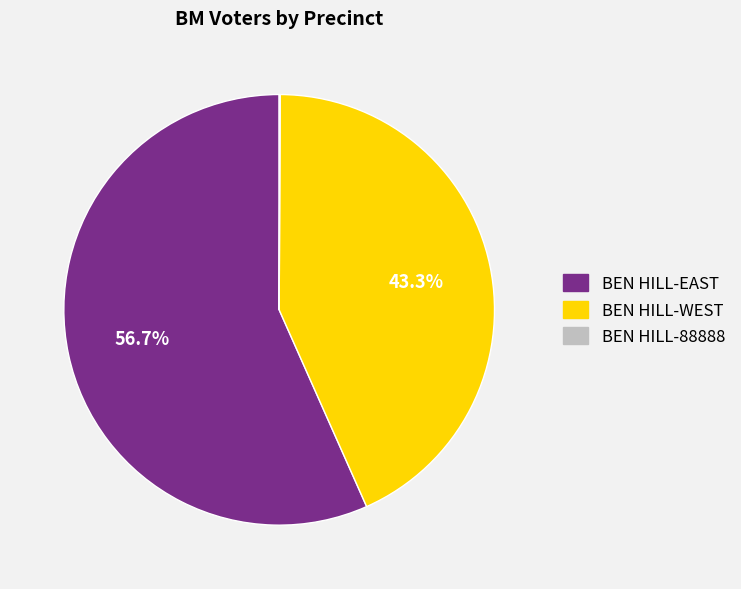

To the nearest percent, what percentage of the pie is BEN HILL-EAST?

57%